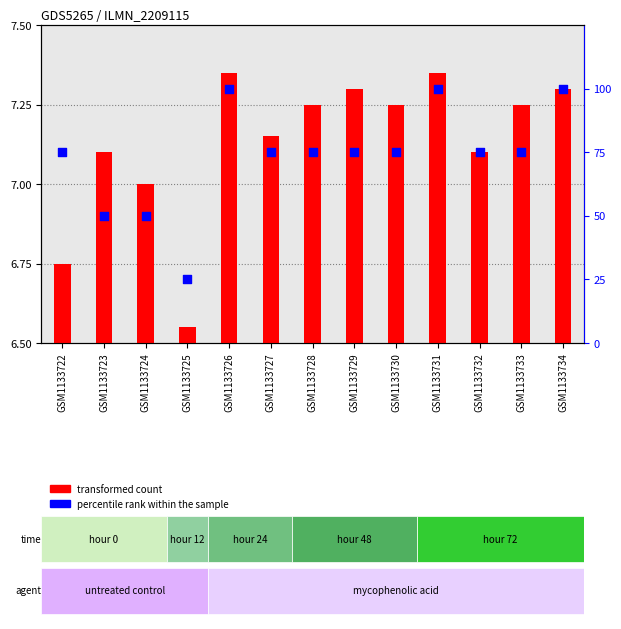

Is the value of transformed count at GSM1133725 greater than the value of percentile rank within the sample at GSM1133724?

No